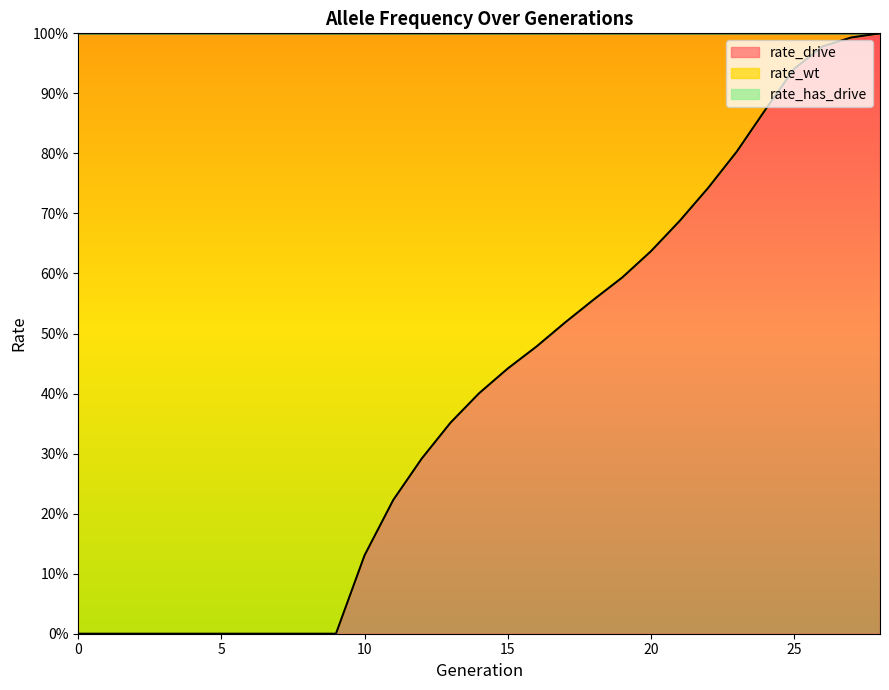

Reading right to left, list all the values displayed in this chart.

rate_wt: 28=0.0	27=0.0	26=0.0	25=0.1	24=0.1	23=0.2	22=0.3	21=0.3	20=0.4	19=0.4	18=0.4	17=0.5	16=0.5	15=0.6	14=0.6	13=0.6	12=0.7	11=0.8	10=0.9	9=1.0	8=1.0	7=1.0	6=1.0	5=1.0	4=1.0	3=1.0	2=1.0	1=1.0	0=1.0
rate_drive: 28=1.0	27=1.0	26=1.0	25=0.9	24=0.9	23=0.8	22=0.7	21=0.7	20=0.6	19=0.6	18=0.6	17=0.5	16=0.5	15=0.4	14=0.4	13=0.4	12=0.3	11=0.2	10=0.1	9=0.0	8=0.0	7=0.0	6=0.0	5=0.0	4=0.0	3=0.0	2=0.0	1=0.0	0=0.0
rate_has_drive: 28=1.0	27=1.0	26=1.0	25=1.0	24=1.0	23=1.0	22=0.9	21=0.9	20=0.8	19=0.8	18=0.8	17=0.7	16=0.7	15=0.6	14=0.6	13=0.5	12=0.4	11=0.3	10=0.1	9=0.0	8=0.0	7=0.0	6=0.0	5=0.0	4=0.0	3=0.0	2=0.0	1=0.0	0=0.0